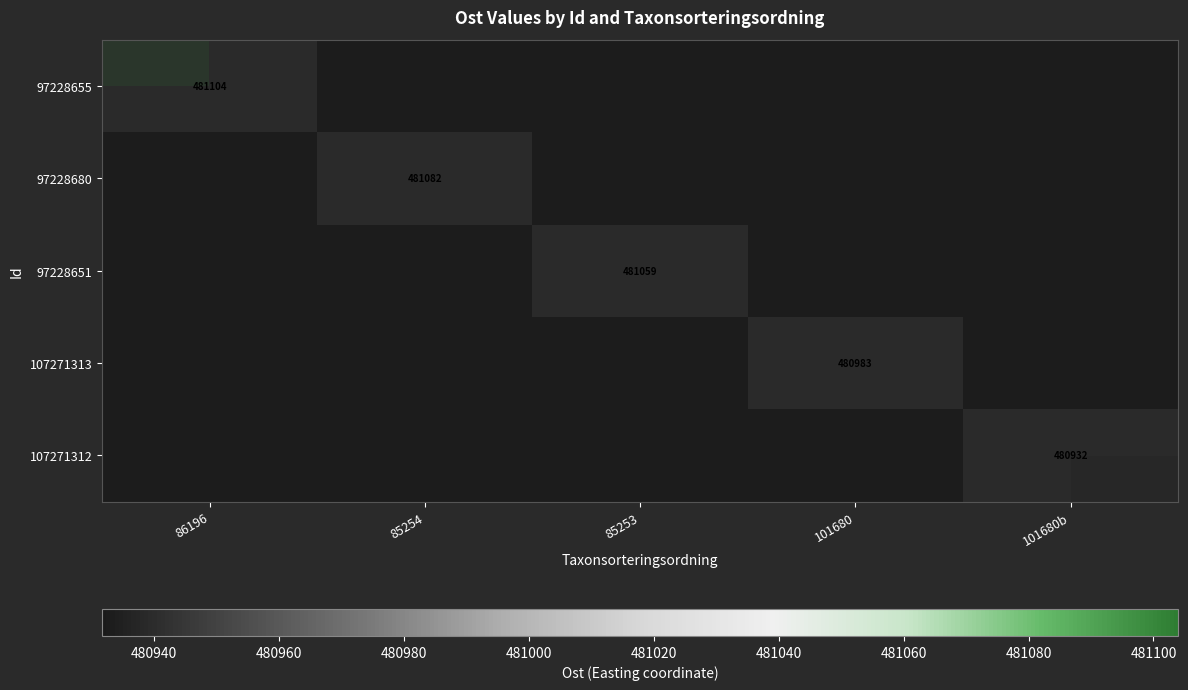

Which series has the largest total across all categories?

97228655